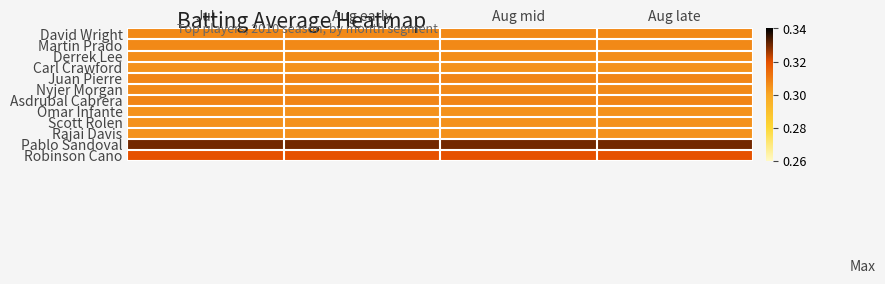

List the series in order of their peak value, lowest first.

Carl Crawford, Omar Infante, Scott Rolen, Rajai Davis, Derrek Lee, David Wright, Martin Prado, Nyjer Morgan, Juan Pierre, Asdrubal Cabrera, Robinson Cano, Pablo Sandoval